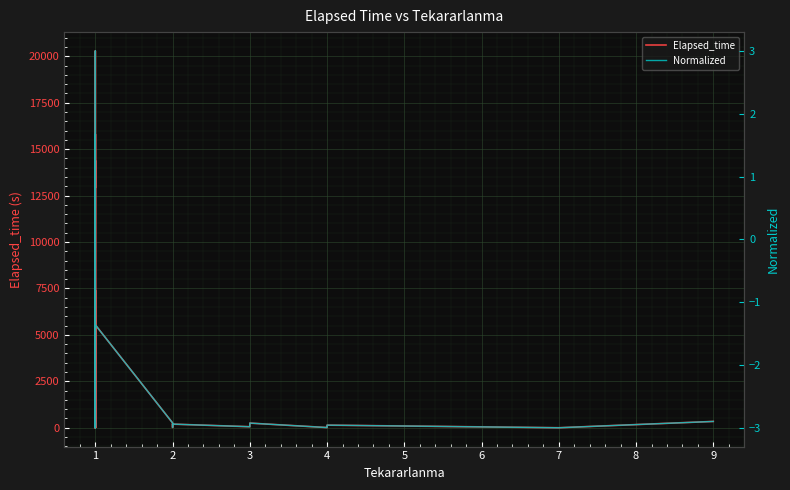

How many values in Elapsed_time are above zero?

36